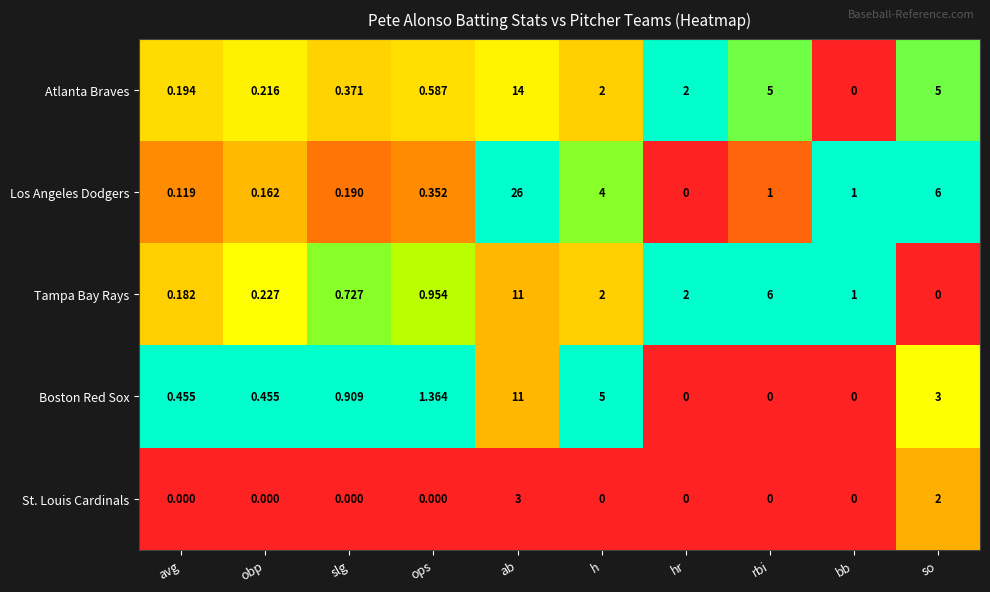

Which category has the highest value in the Boston Red Sox series?

ab